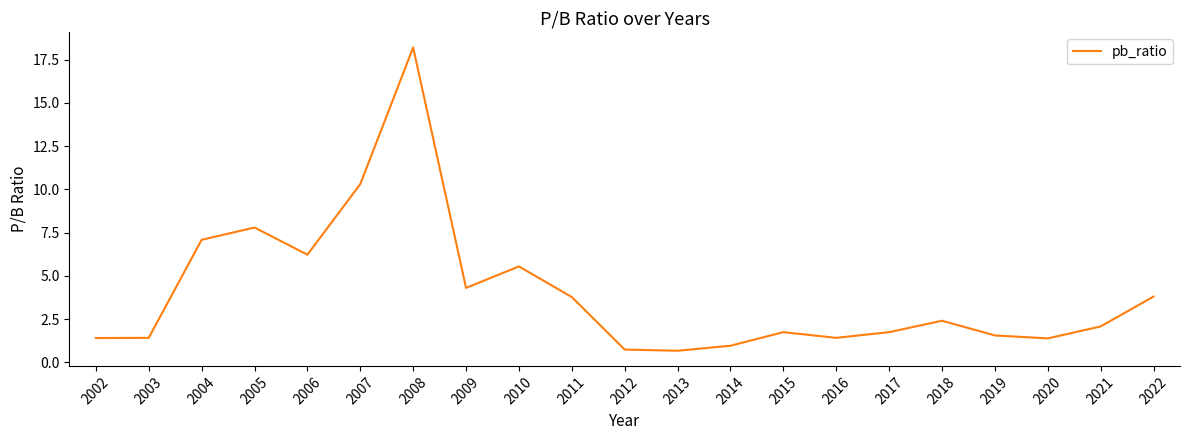

Which category has the highest value across all series?

2008